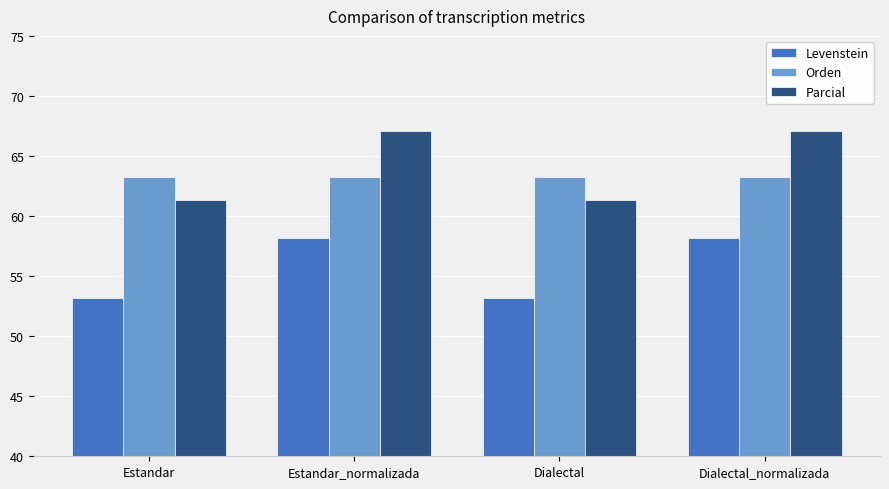

What are all the series names shown in the legend?

Levenstein, Orden, Parcial